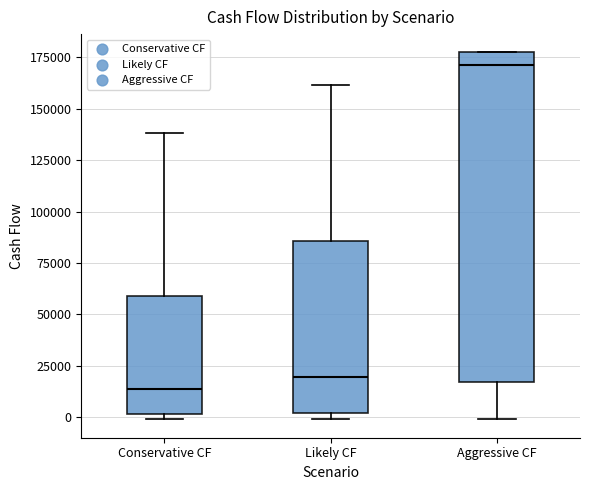

Reading left to right, transcribe this box plot: for each box, give where its median line is, the range the box spans, and where its two whiskers end, as read against the y-axis. The values are not printed on the chart, so give them approximately, as read against the axis.

Conservative CF: median 15000, box 0 to 60000, whiskers 0 (just below the box's lower edge) to 140000
Likely CF: median 20000, box 0 to 85000, whiskers 0 (just below the box's lower edge) to 160000
Aggressive CF: median 170000, box 15000 to 175000, whiskers 0 to 175000